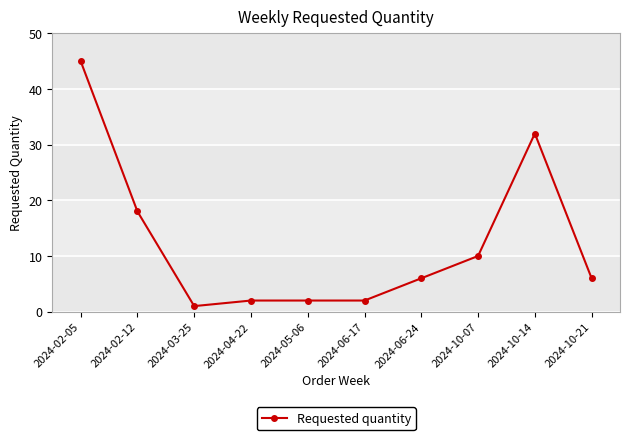

What is the difference between the values at 2024-02-05 and 2024-10-07?

35